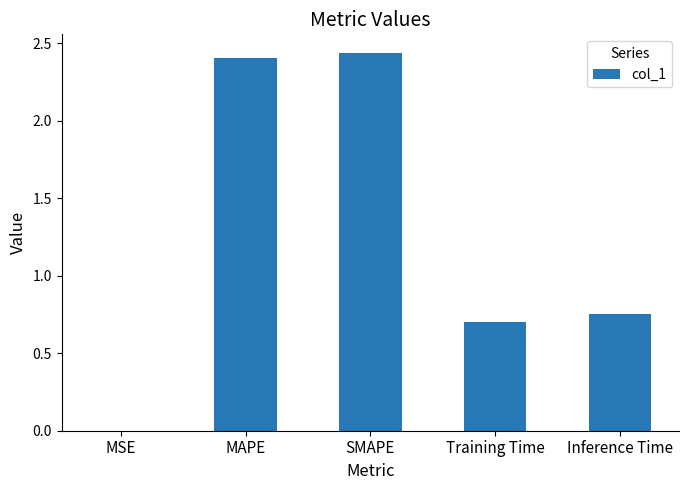

Between Training Time and MSE, which is larger?

Training Time